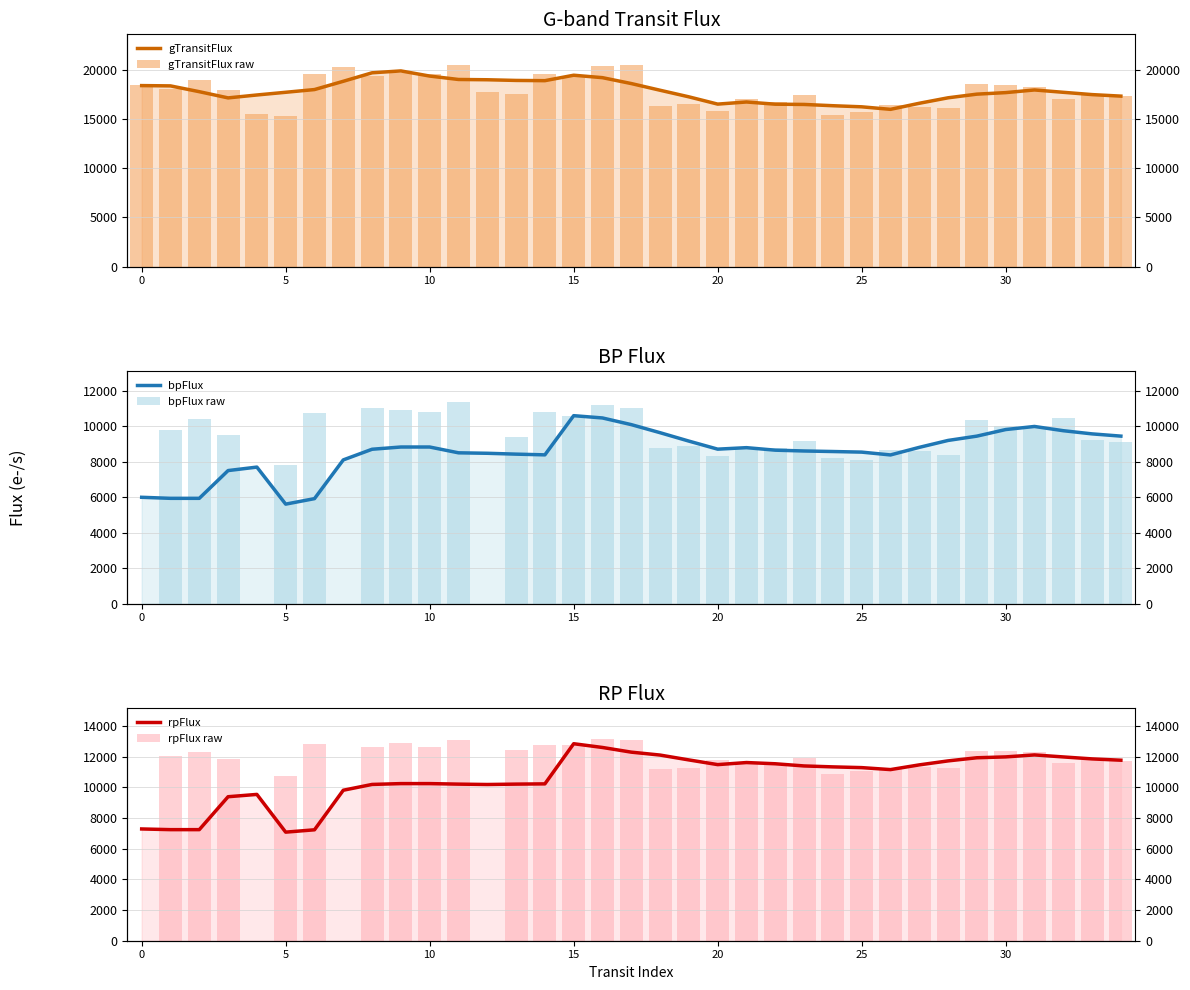

Does the chart contain stacked bars?

No